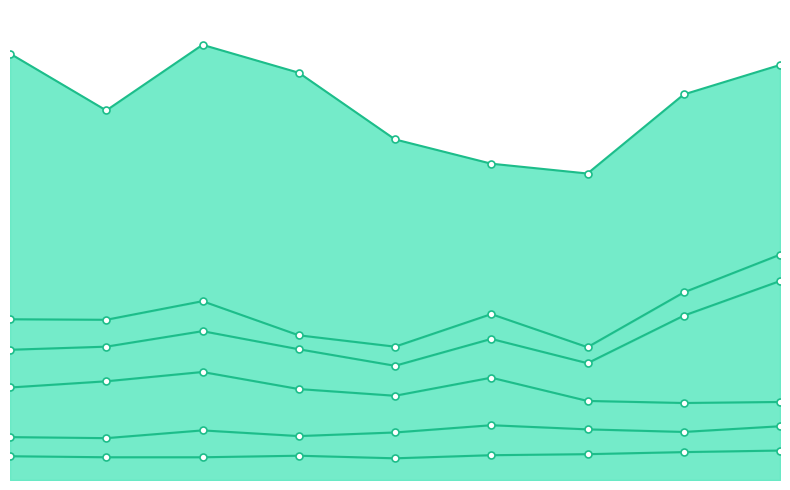

How many categories are shown in the chart?

9